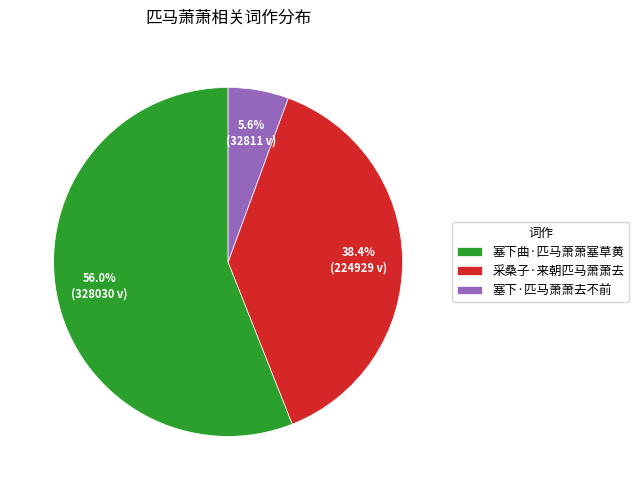

What portion of the pie excludes 塞下曲·匹马萧萧塞草黄?

44.0%